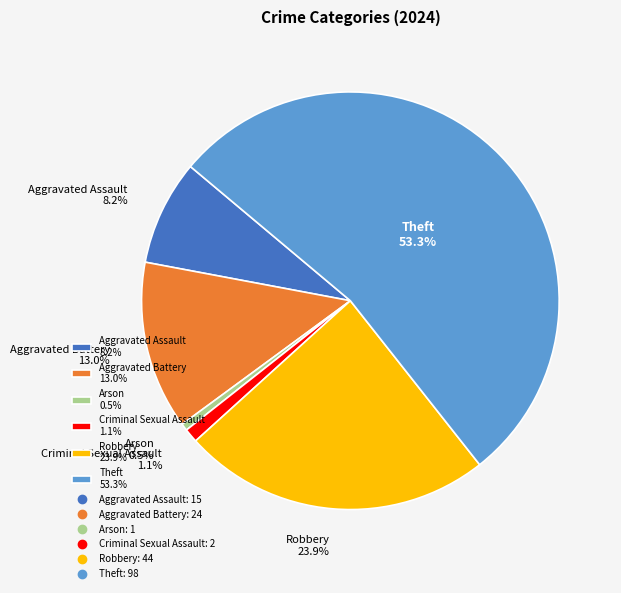

How many segments does this pie chart have?

6